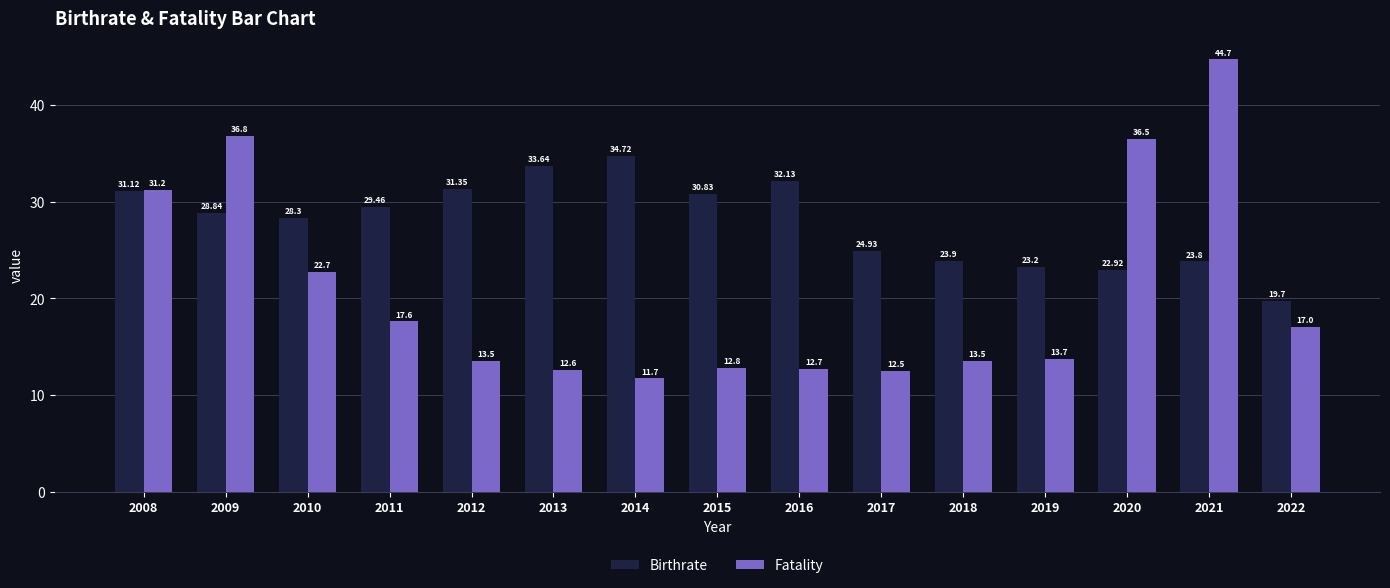

Which category has the highest value in the Fatality series?

2021